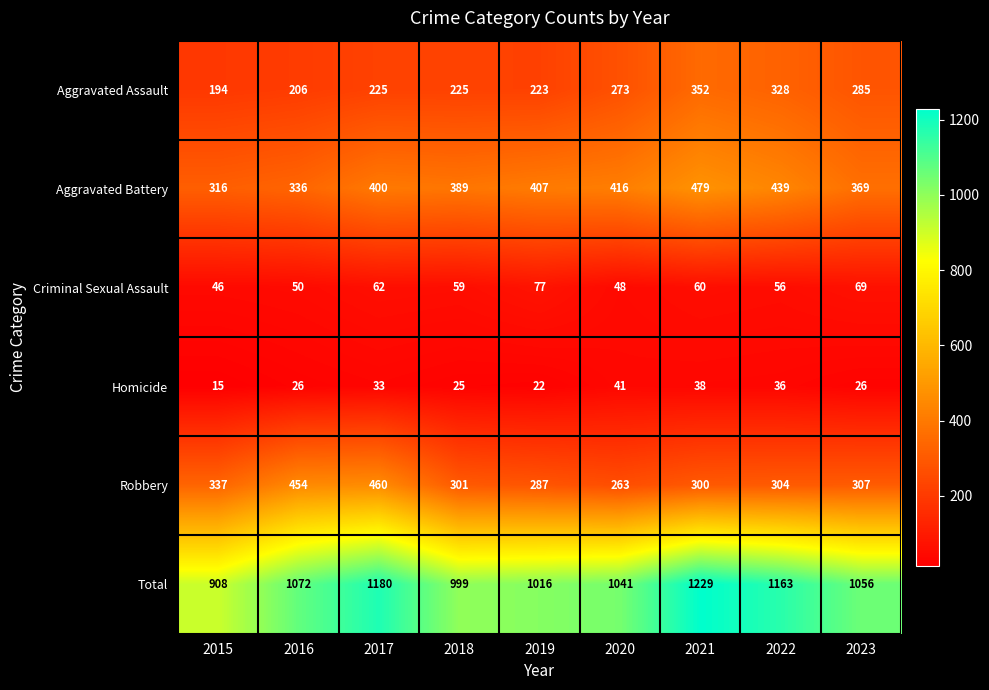

Read the Robbery value at 2022.

304